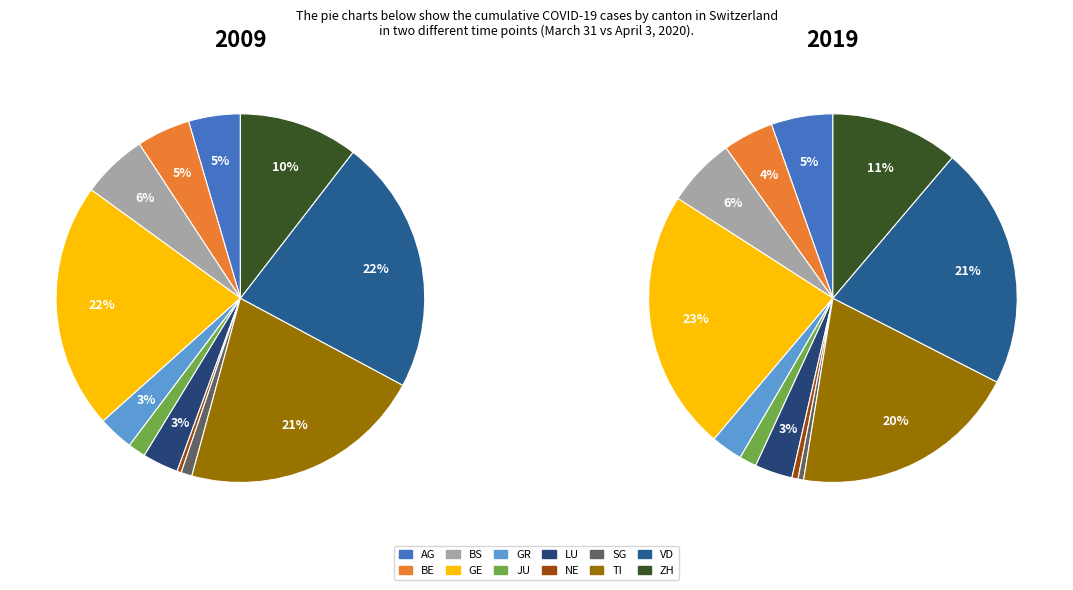

Is it true that GL=0 is 1% of the pie?

False